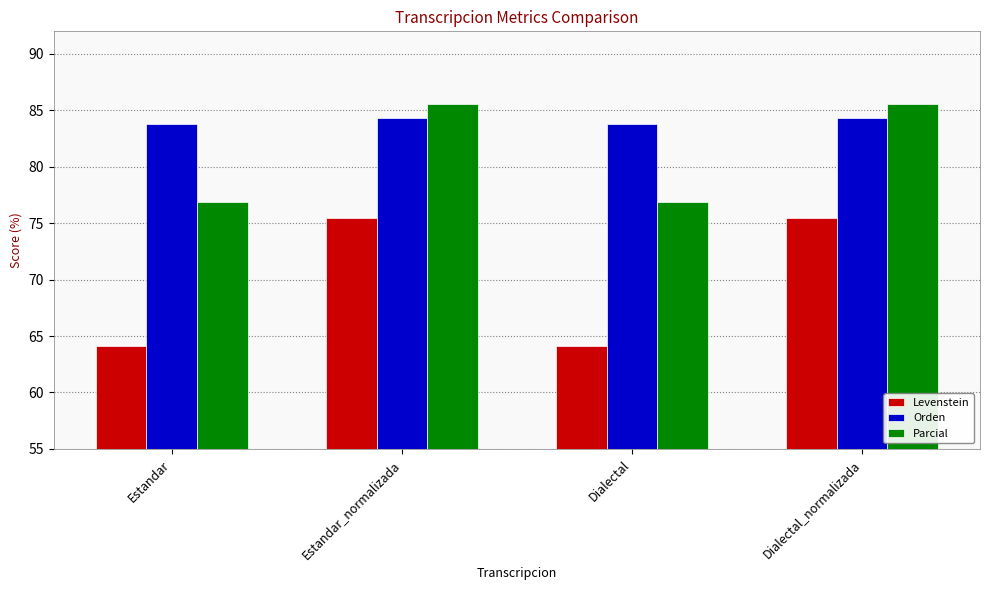

How many values in the Parcial series exceed 85?

2